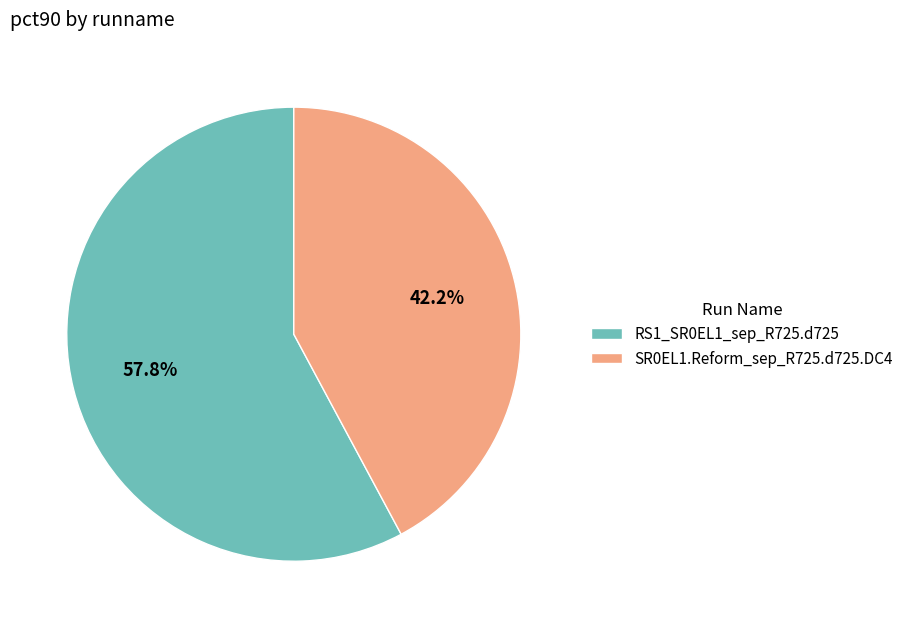

Do RS1_SR0EL1_sep_R725.d725 and SR0EL1.Reform_sep_R725.d725.DC4 together represent more than half of the pie?

Yes